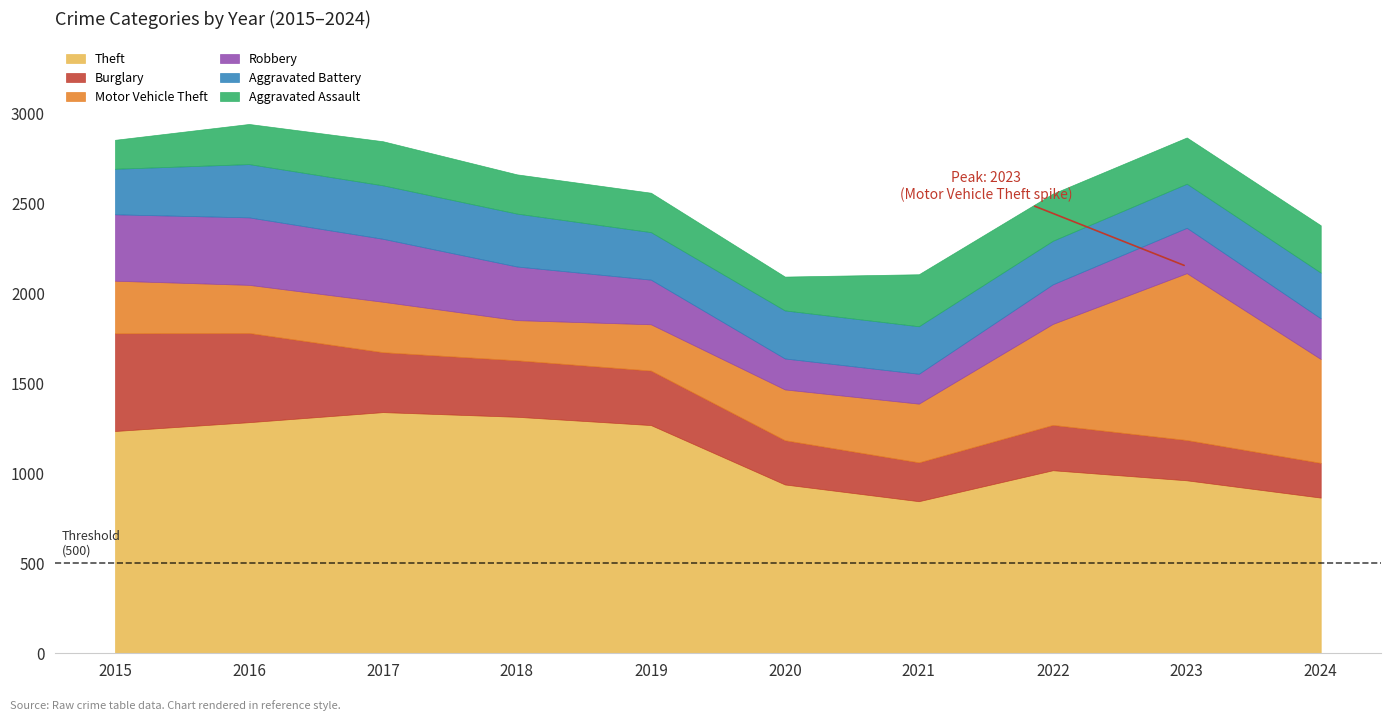

How many values in the Theft series are below 1235?

5